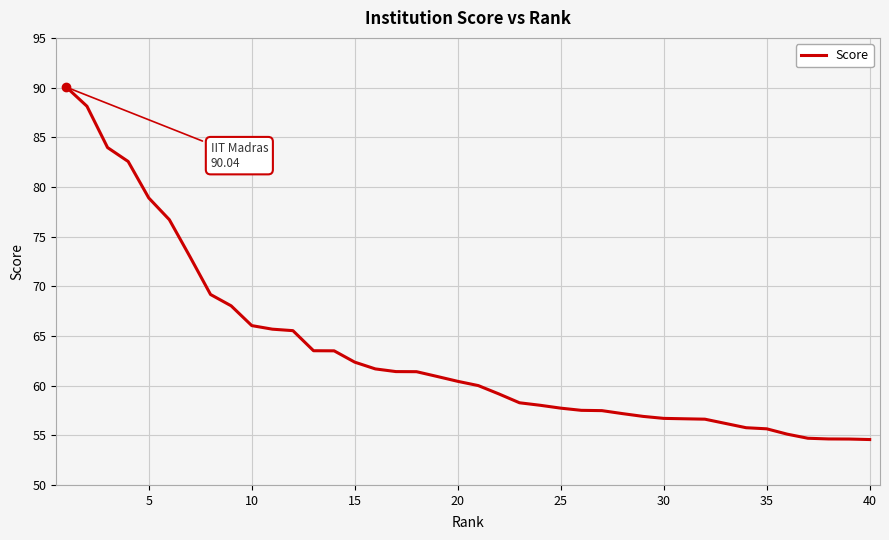

What is the sum of all values?

2536.4